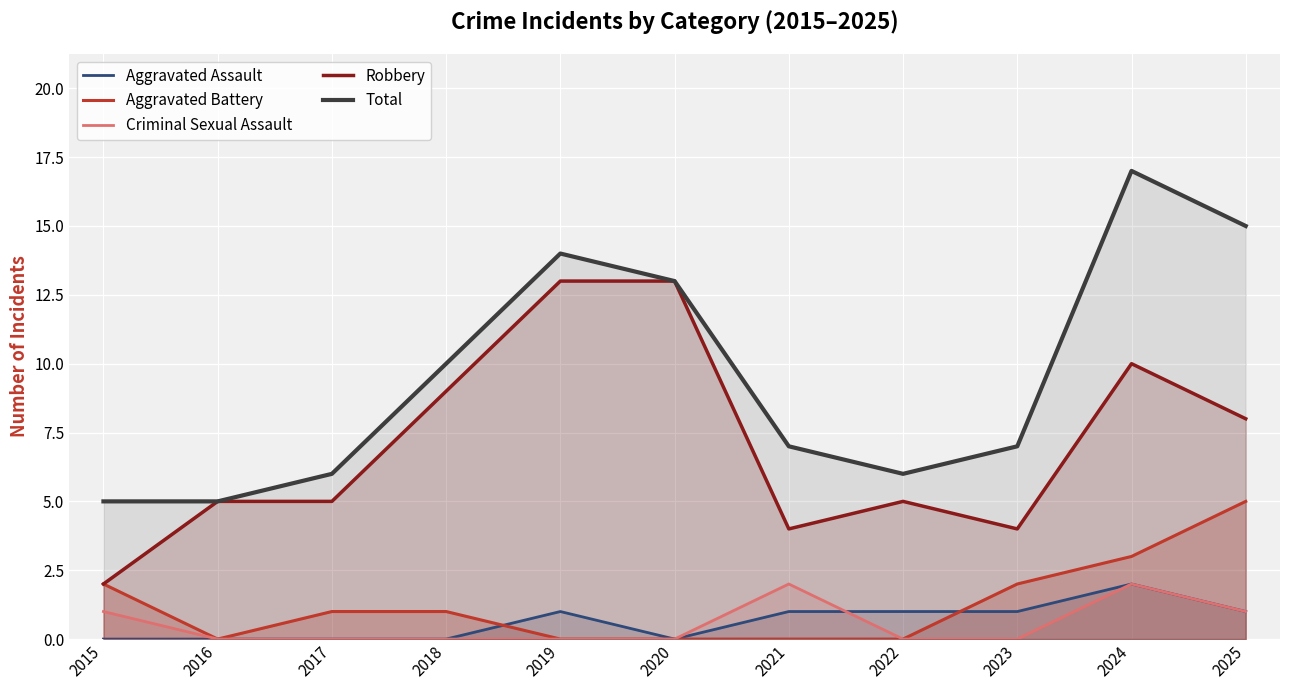

True or false: Aggravated Assault and Robbery intersect in this chart.

False